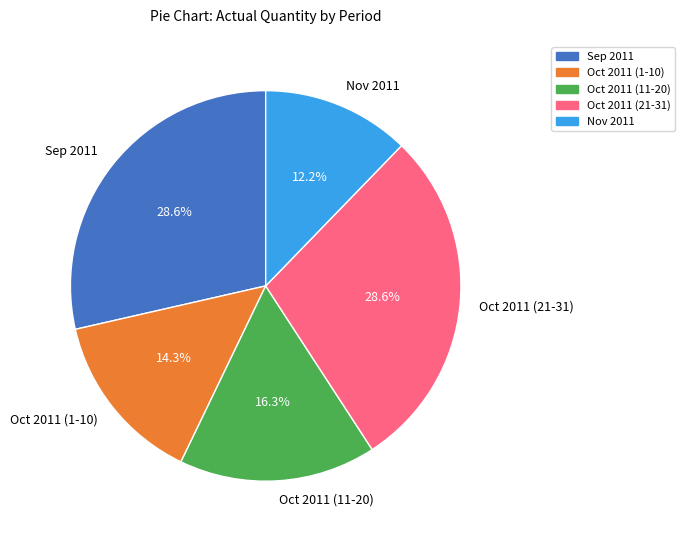

To the nearest percent, what is the average slice percentage?

20%